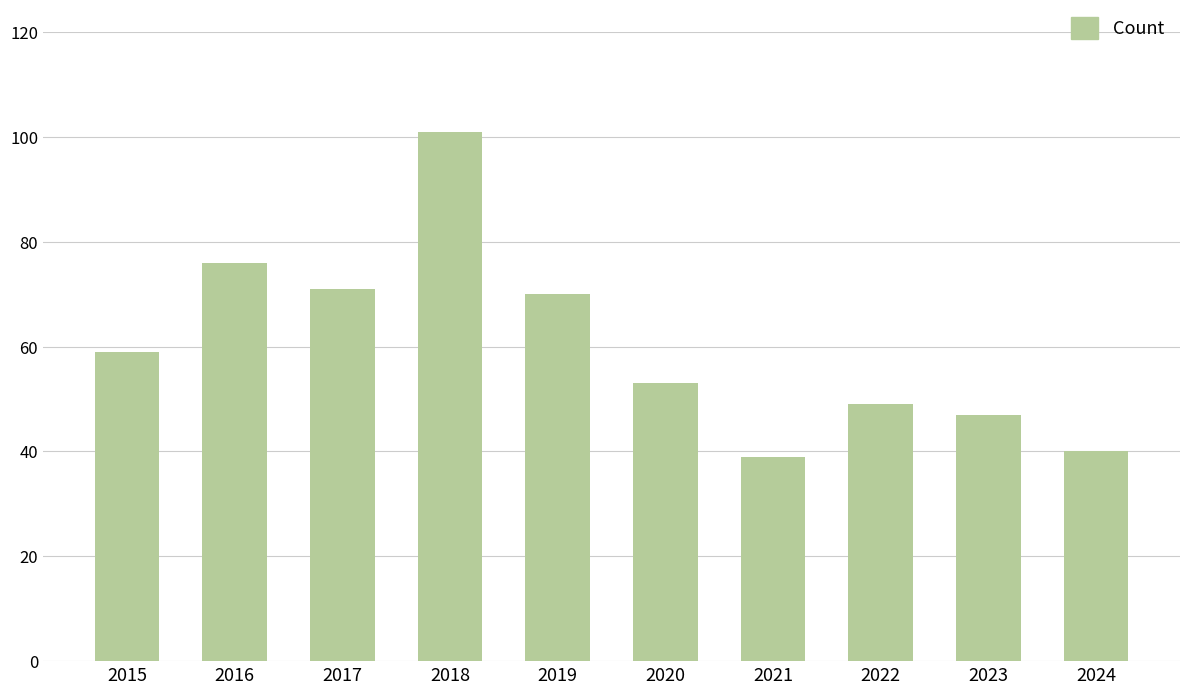

What is the sum of the values at 2016 and 2017?

147